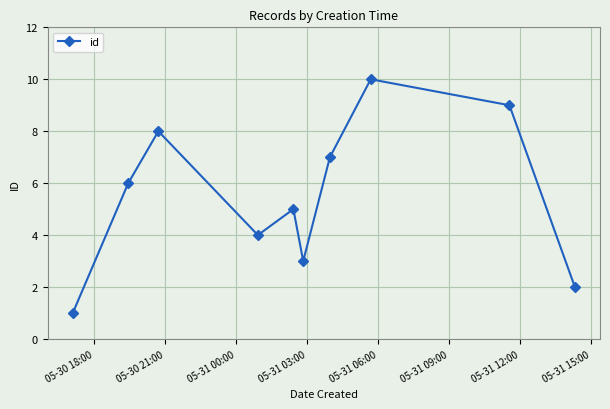

What is the average value?

6